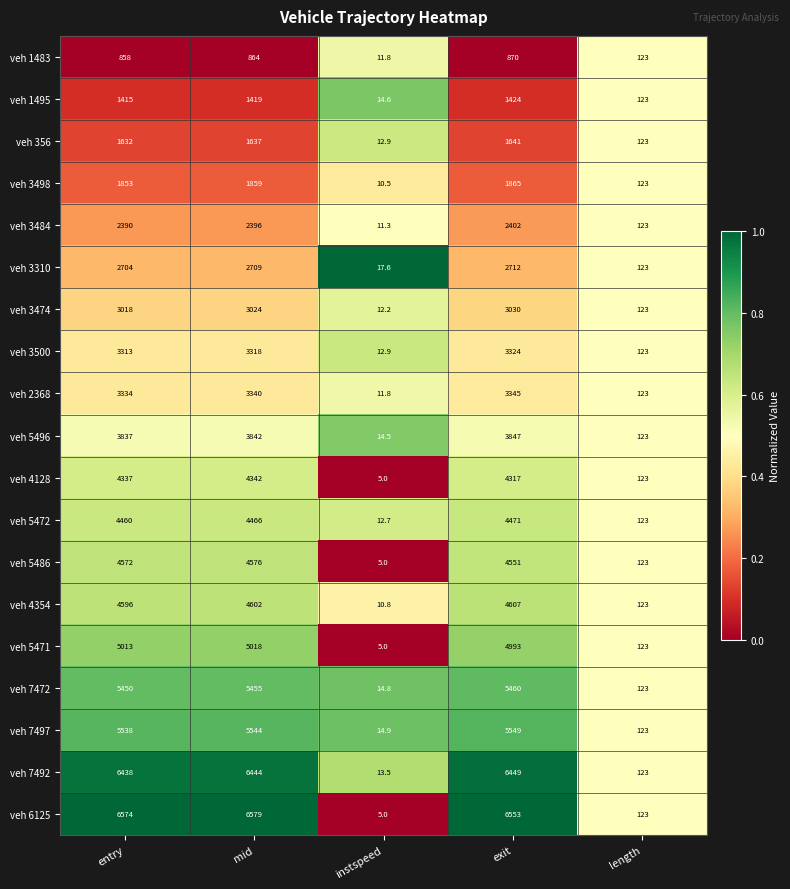

Which series has the largest total across all categories?

veh 6125